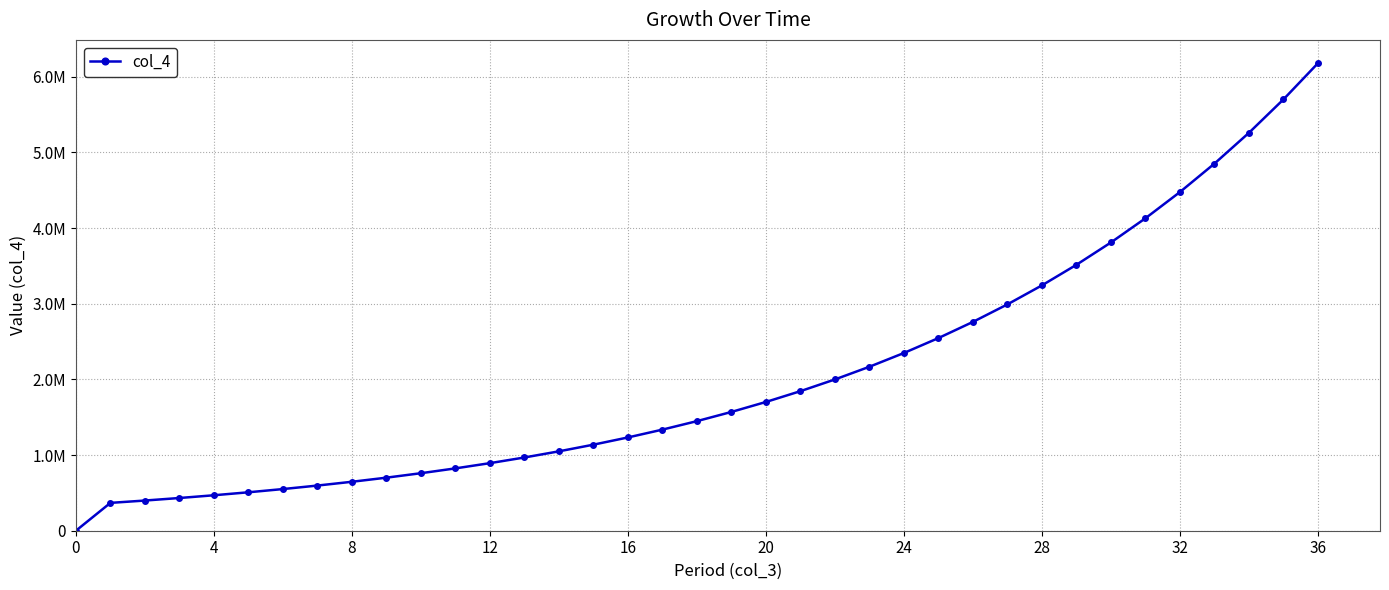

What is the value of the 28th point from the left?

2991574.8